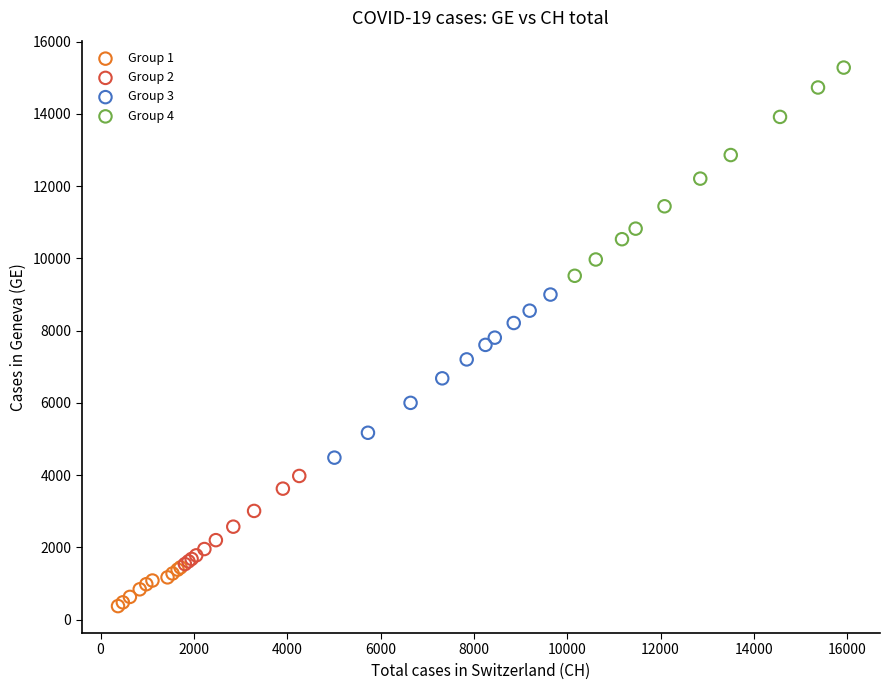

Which series contains the highest Y value?

Group 4